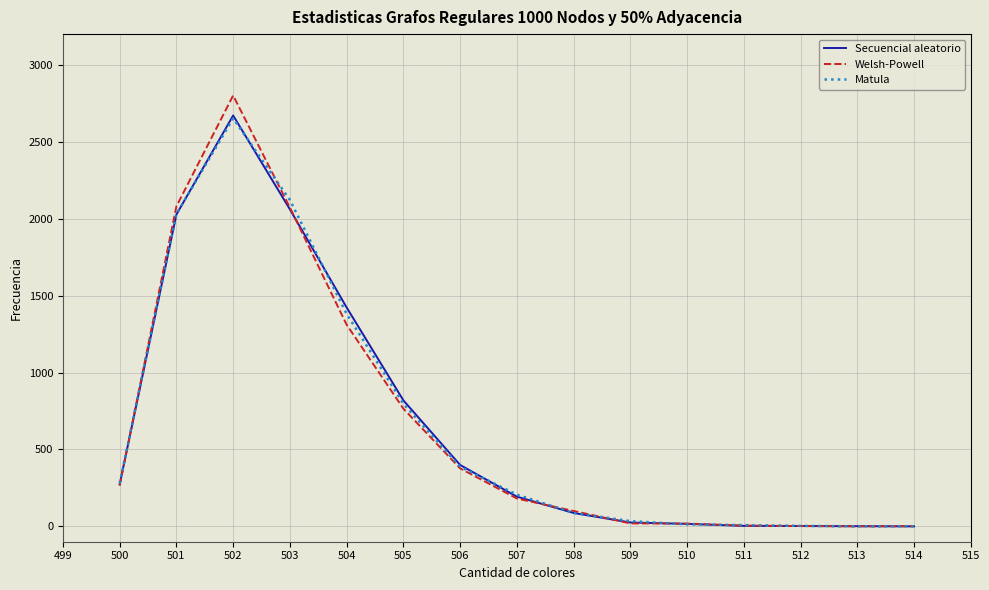

The value of Matula at 507 is 206. True or false?

True